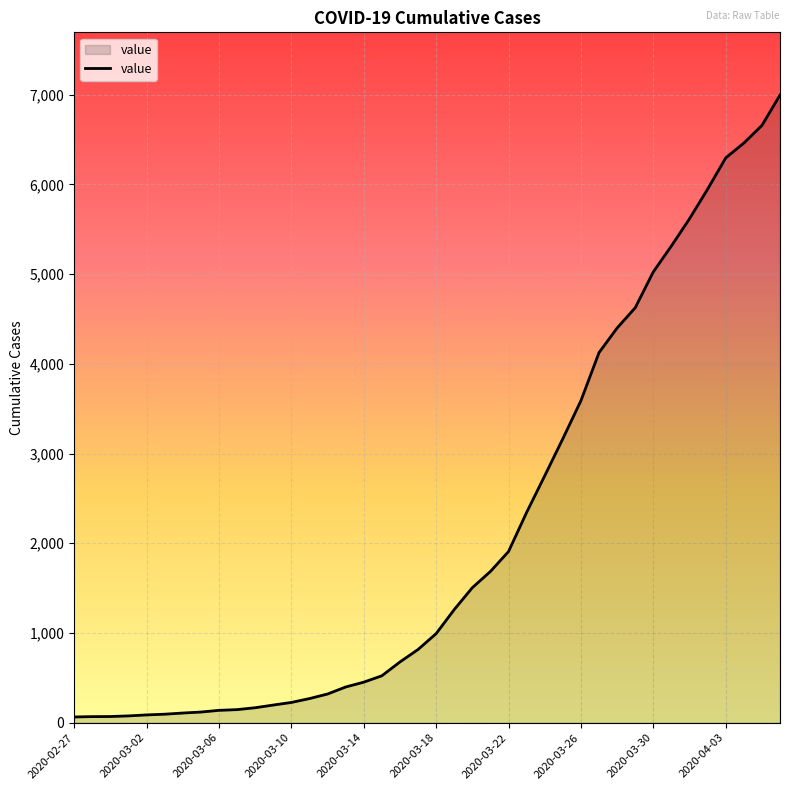

What is the difference between the maximum and minimum values?

6931